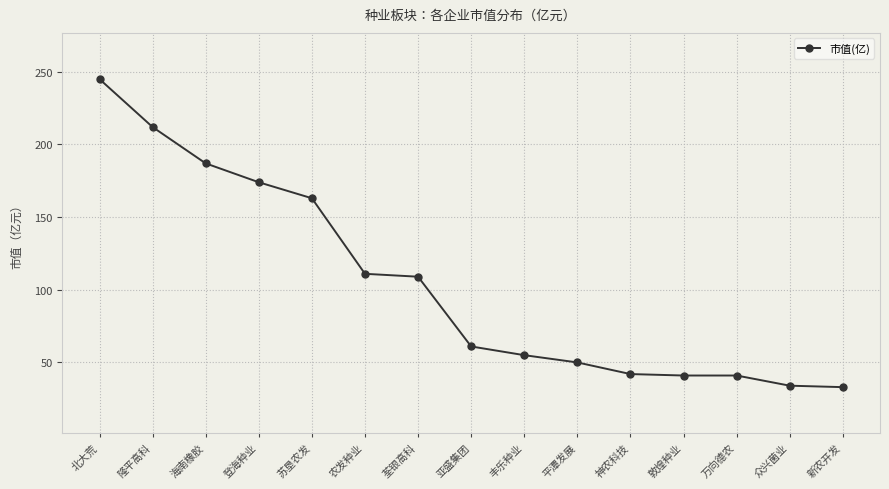

True or false: the data shows 163 at 苏垦农发.

True